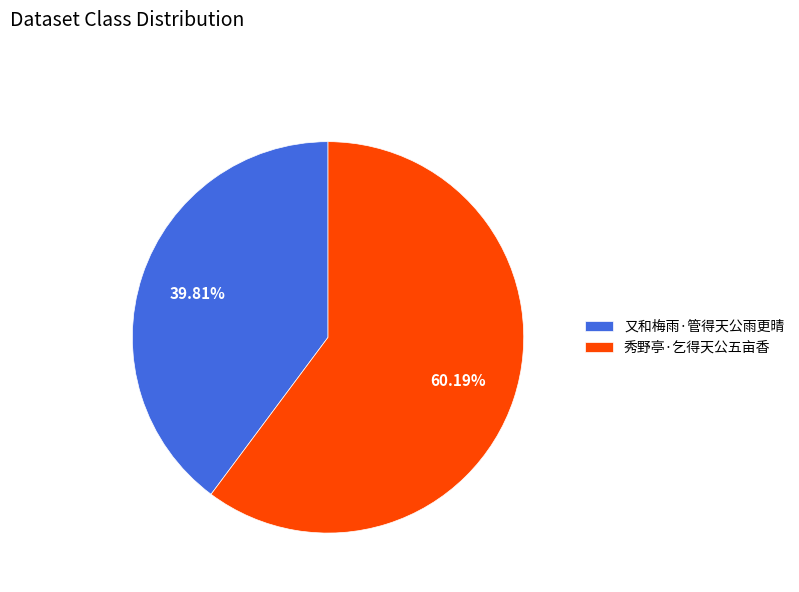

To the nearest percent, what percentage of the pie is 又和梅雨·管得天公雨更晴?

40%